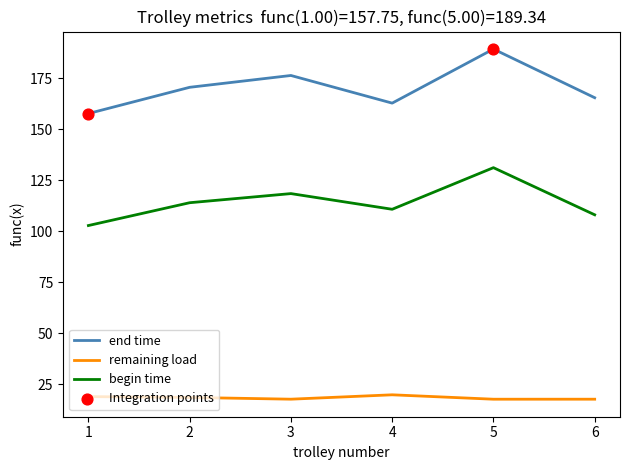

What is the difference between the highest and lowest values at 5?

171.5